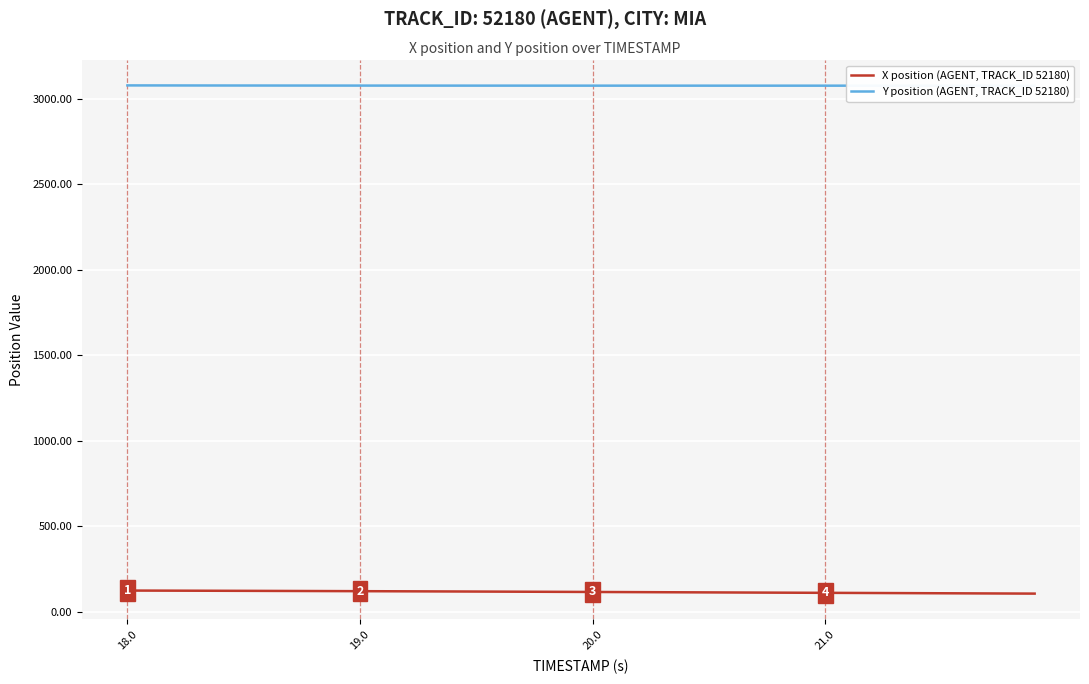

What is the minimum value for X position (AGENT, TRACK_ID 52180)?

105.4